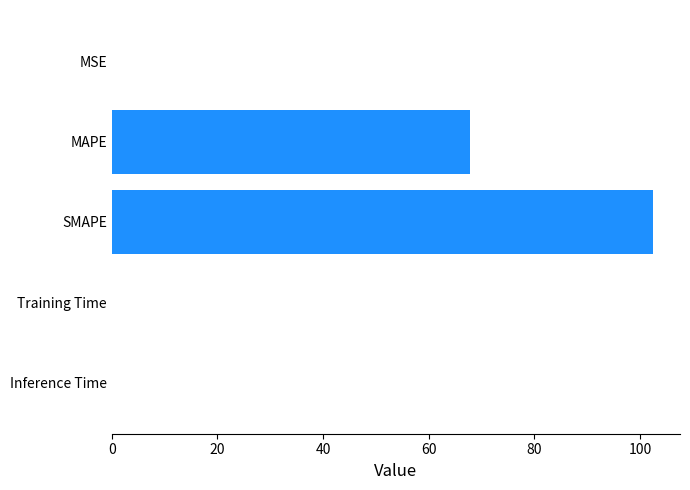

How many series are shown in this chart?

1